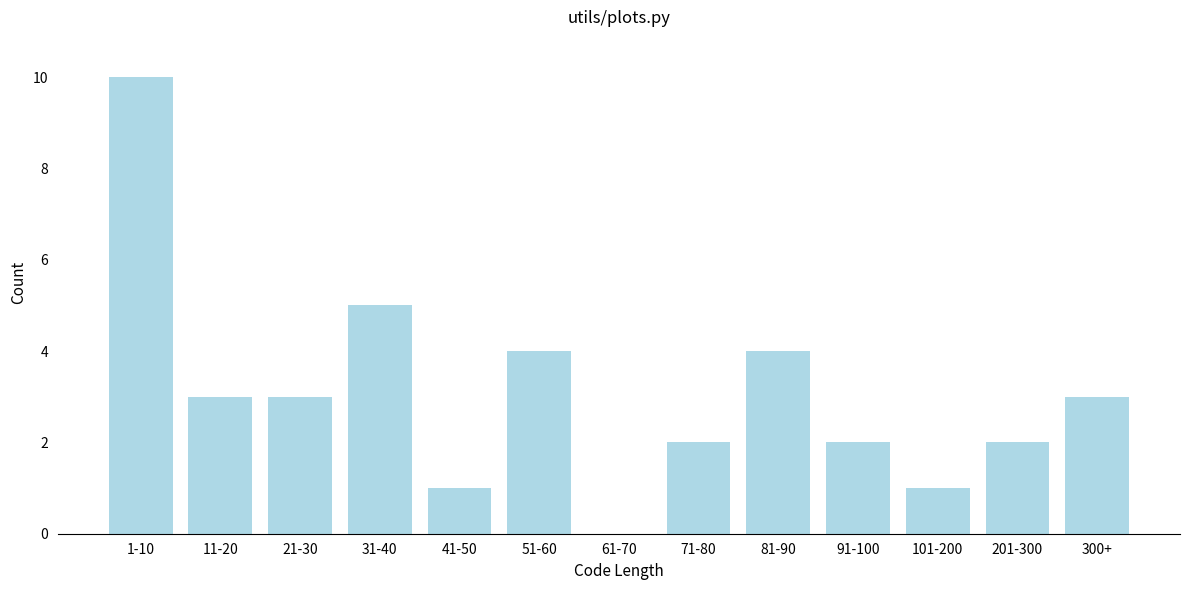

Reading left to right, transcribe all the data shown in this chart.

1-10=10	11-20=3	21-30=3	31-40=5	41-50=1	51-60=4	61-70=0	71-80=2	81-90=4	91-100=2	101-200=1	201-300=2	300+=3